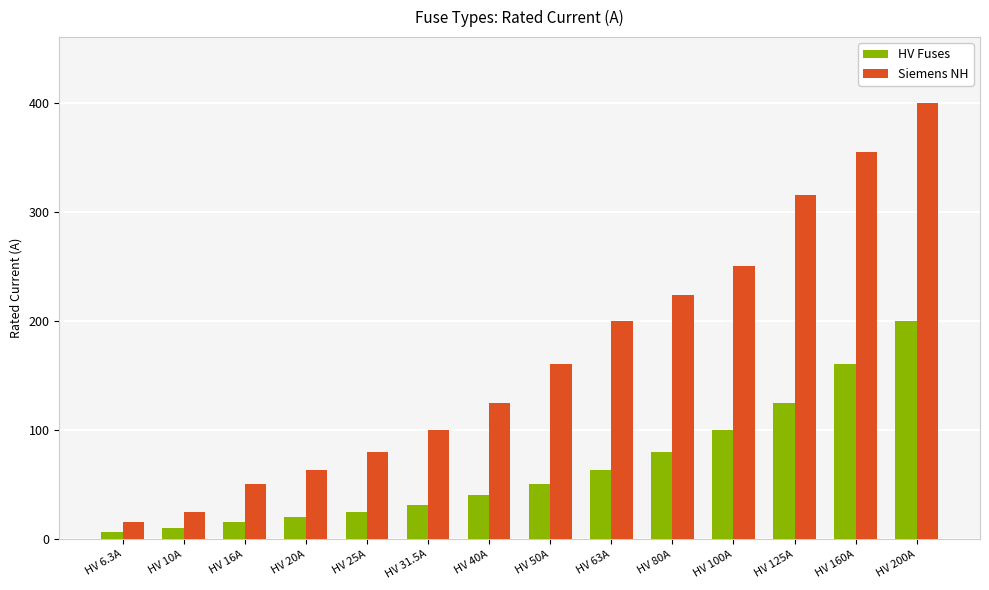

Is the value of HV Fuses at HV 16A greater than the value of Siemens NH at HV 200A?

No